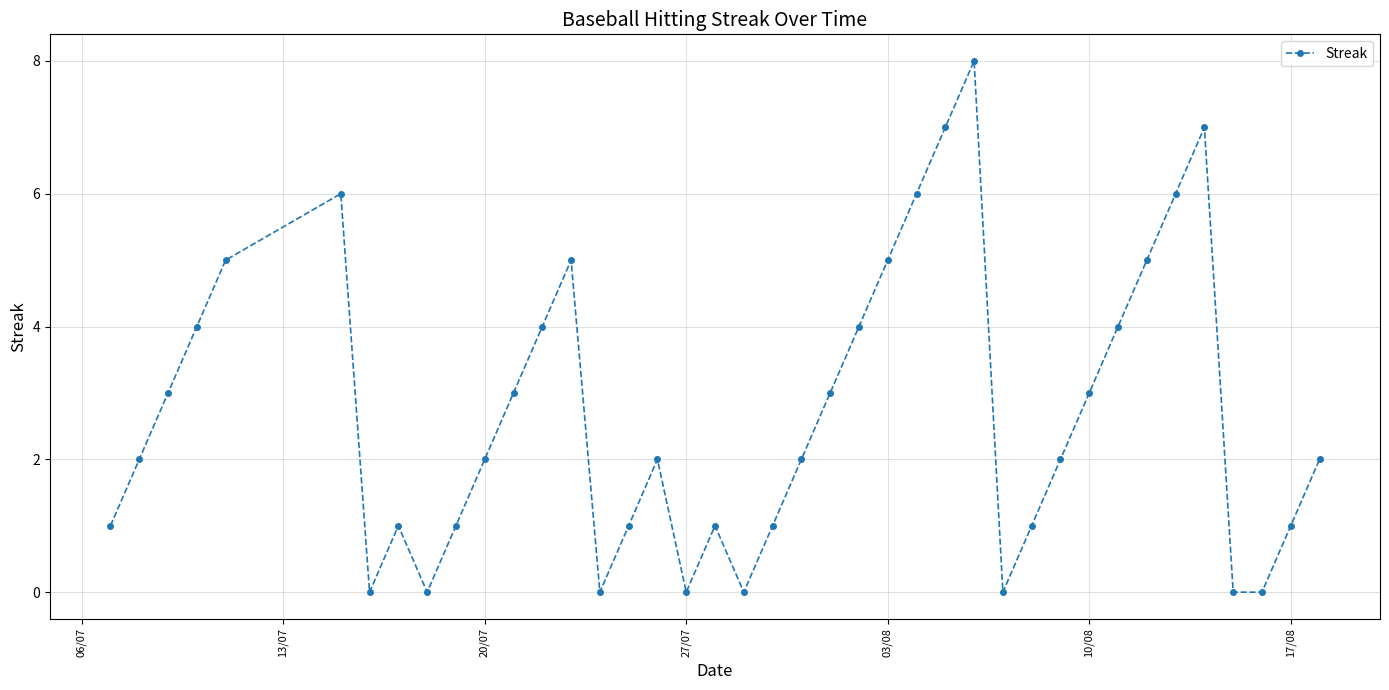

What is the value of the 36th point from the left?

7